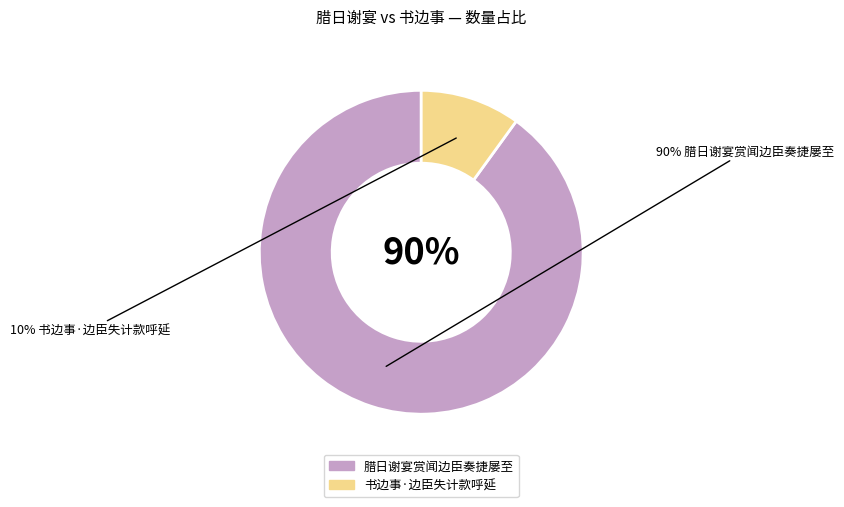

How many slices are in this pie chart?

2